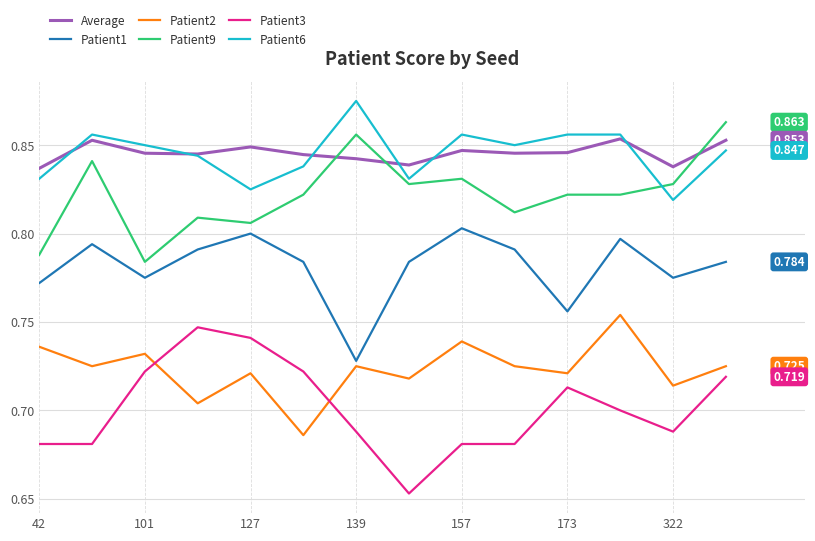

True or false: Average and Patient2 intersect in this chart.

False